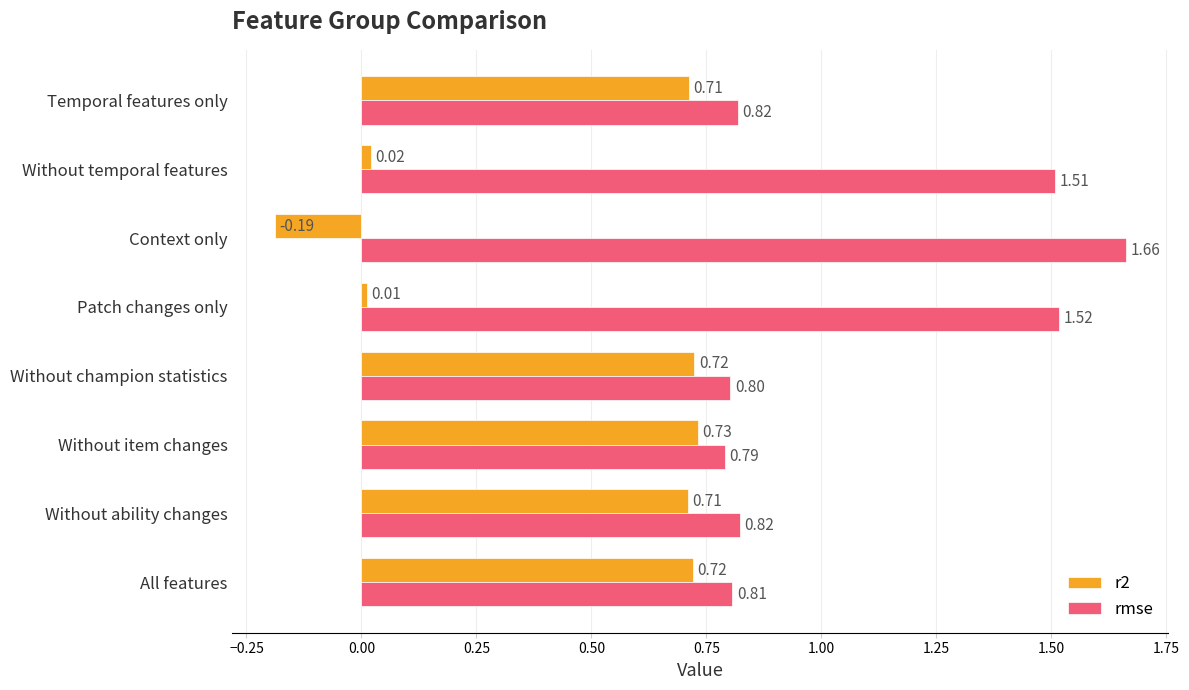

How many data points in r2 are less than 0?

1